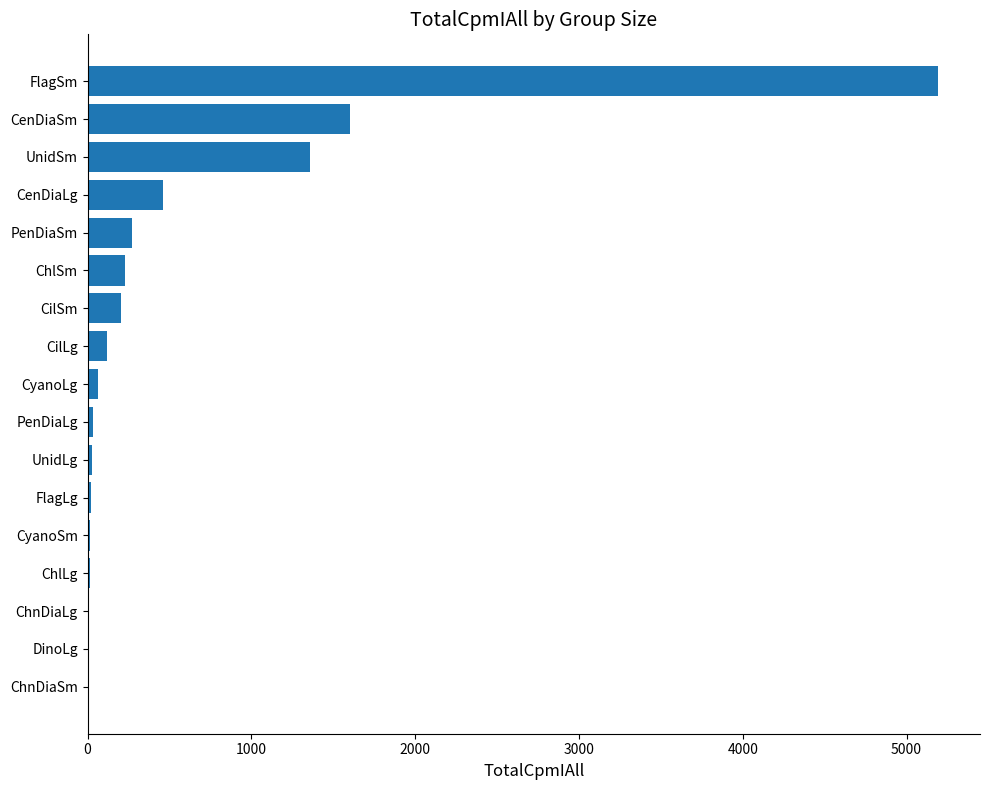

True or false: the data shows 1073.0 at CenDiaSm.

False